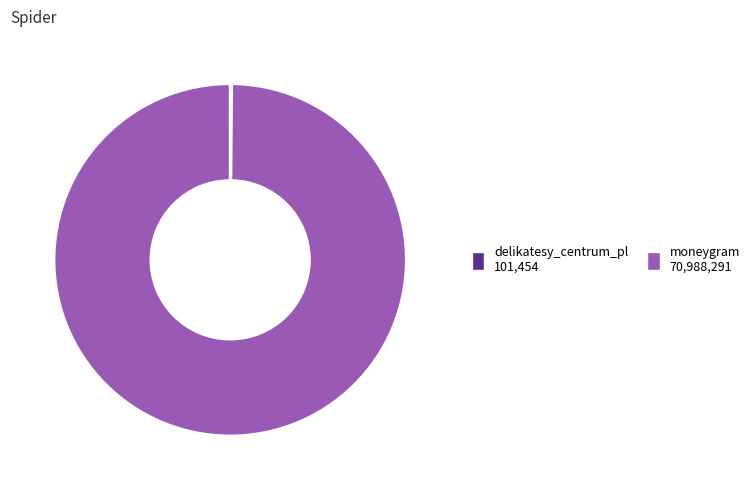

True or false: moneygram accounts for 100% of the total.

True